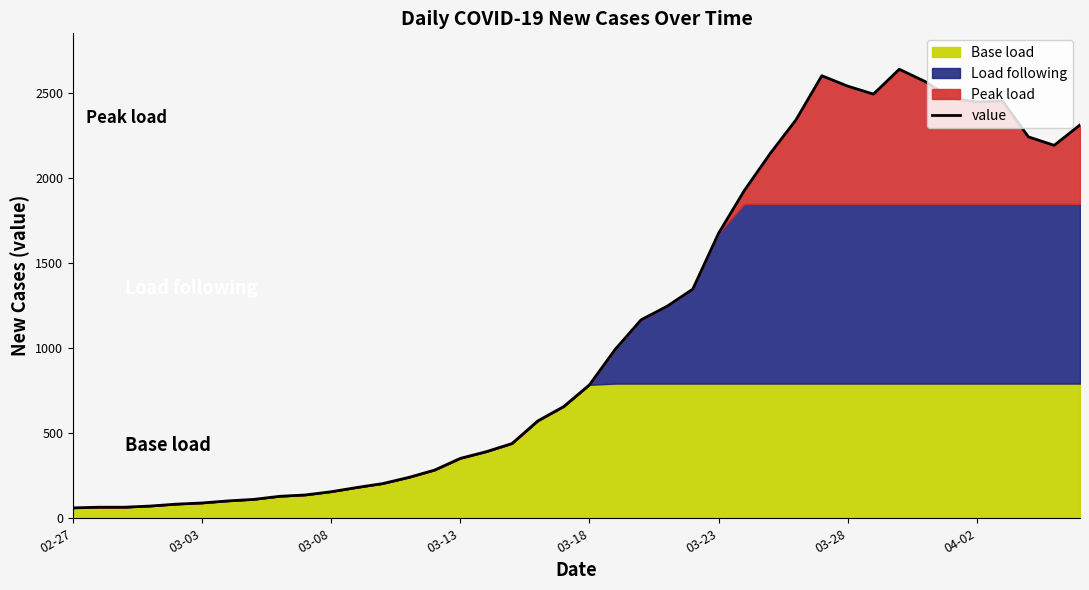

Does the chart display data point markers on the line(s)?

No